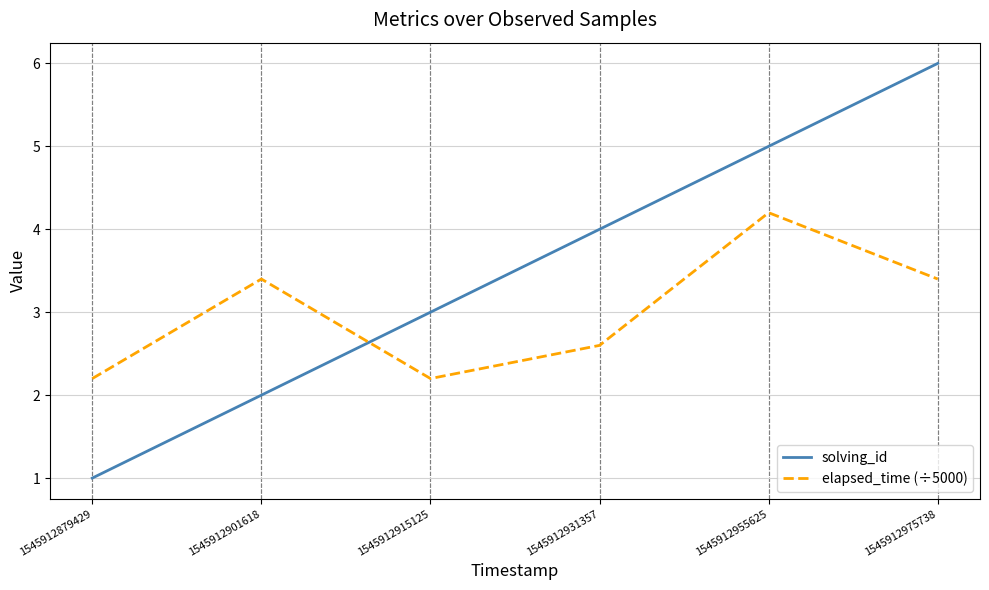

What is the spread (max minus min) of values at 1545912879429?

1.2